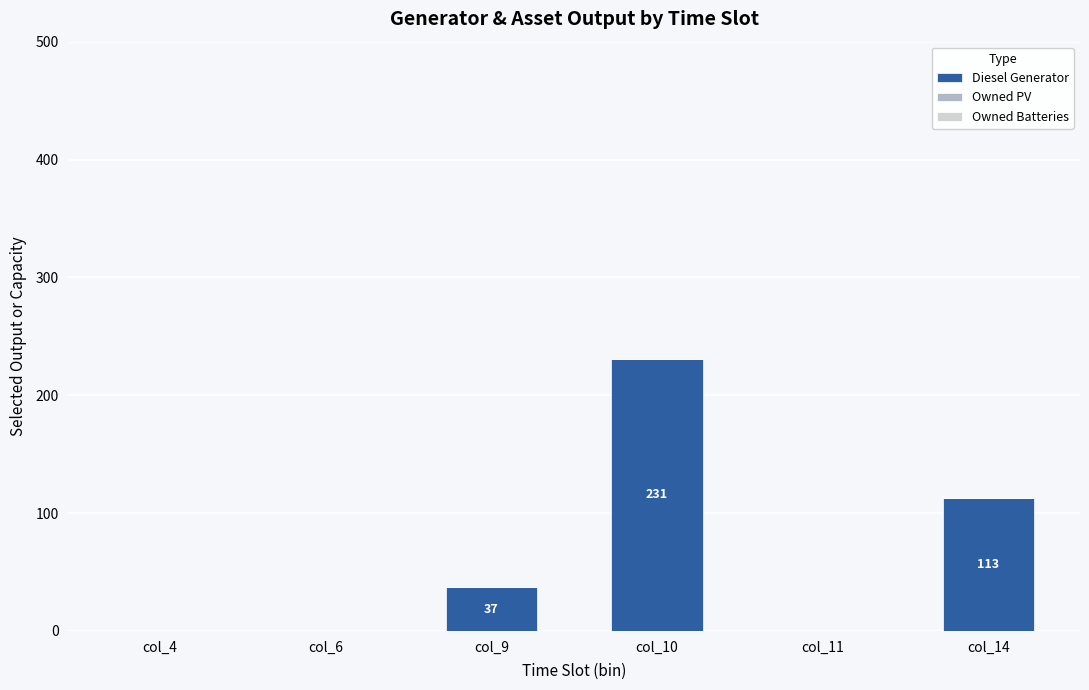

True or false: the data shows 0 at col_11.

True